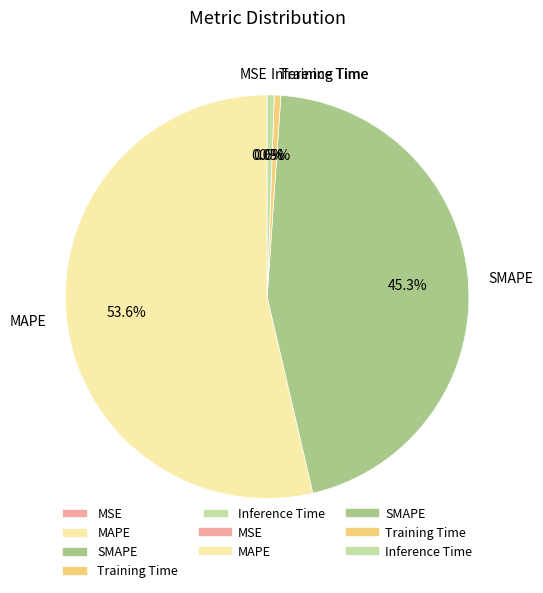

Is it true that SMAPE is 53% of the pie?

False